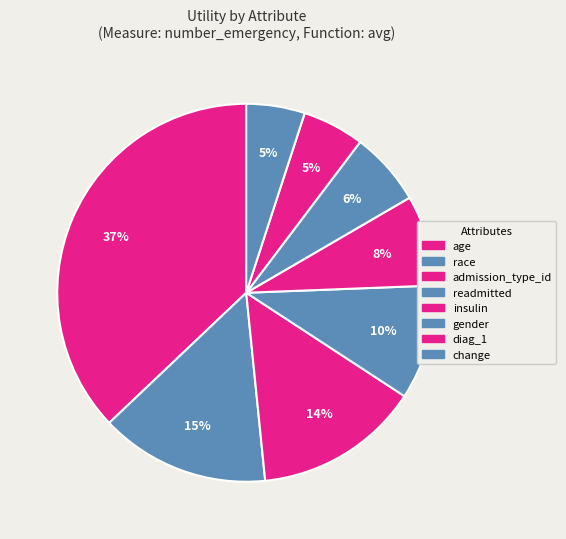

Does readmitted account for over 50% of the chart?

No